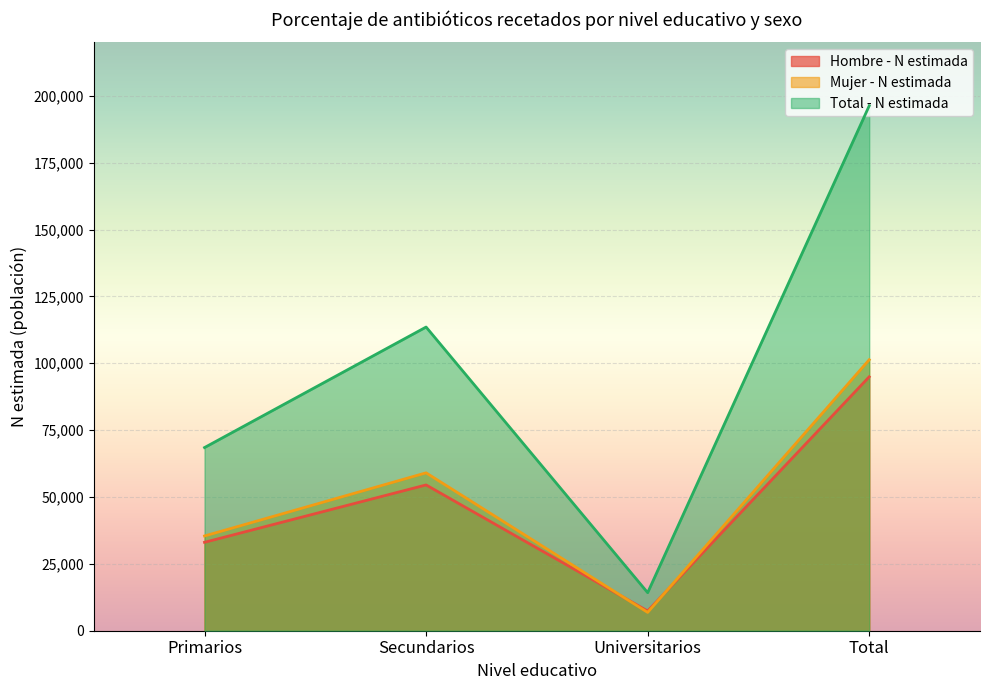

What is the difference between the second highest and minimum values in the Total - N estimada series?

99318